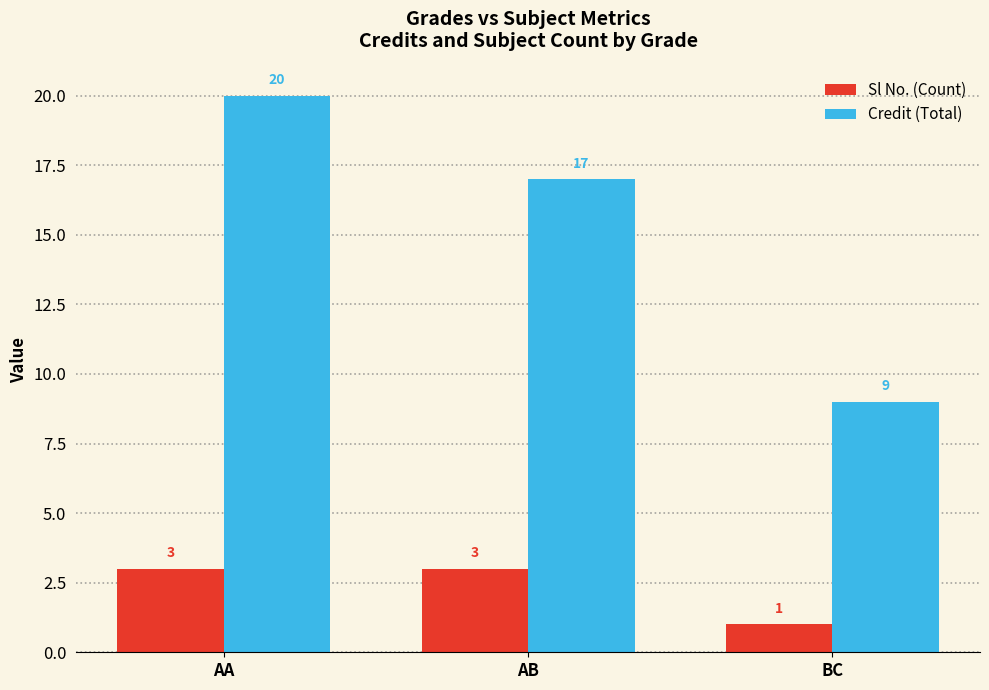

How many categories are shown in the chart?

3